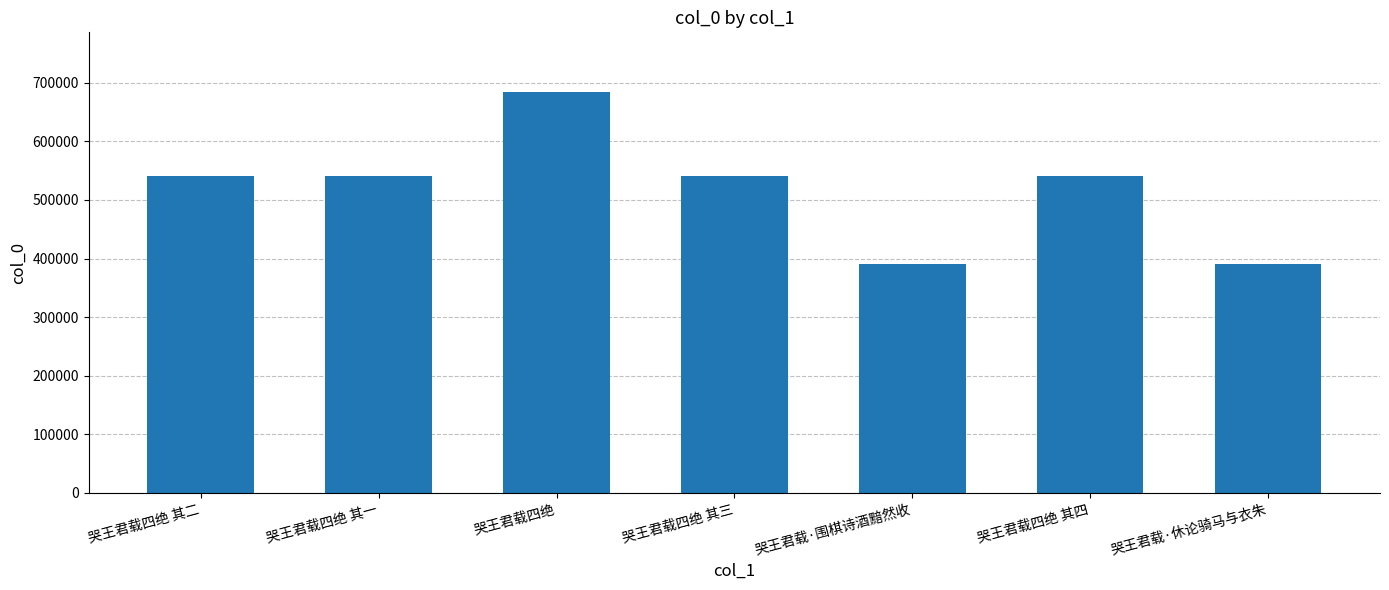

Read the value at 哭王君载·围棋诗酒黯然收.

389991